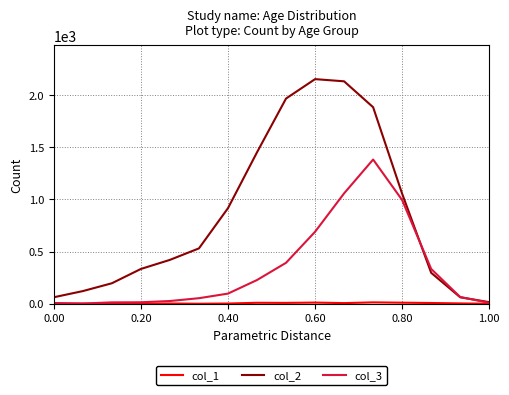

In col_2, how many points are higher than both neighbors (excluding endpoints)?

1